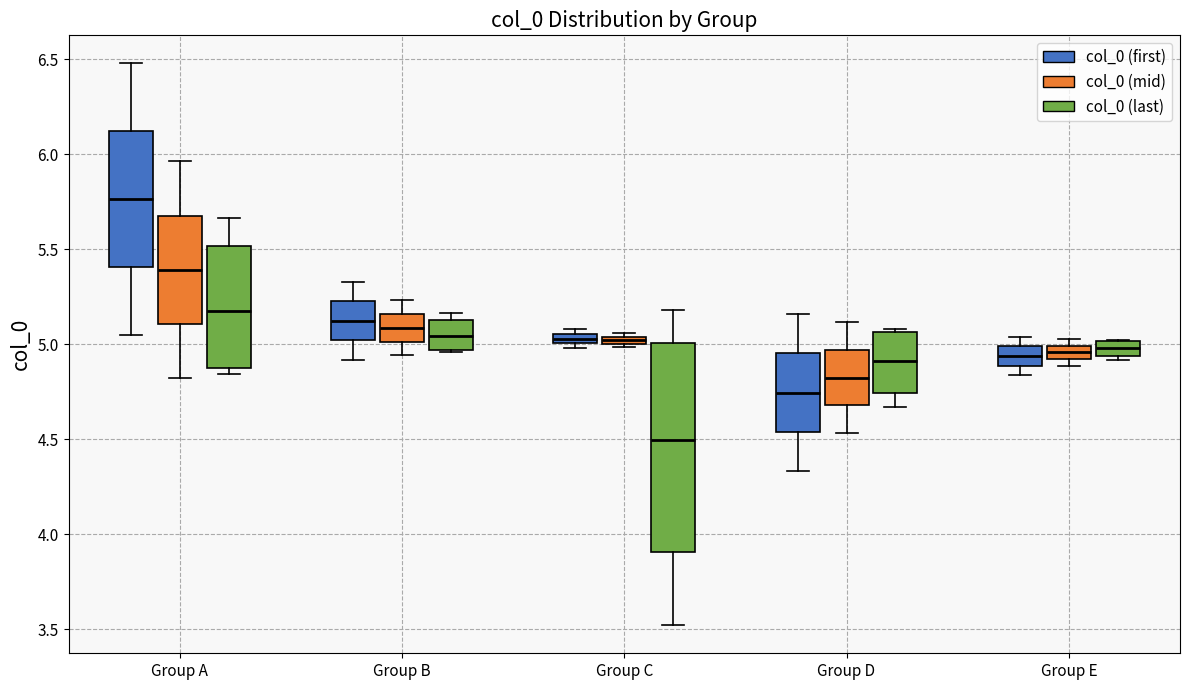

Which box's median line is the lowest?

Group C (col_0 (last))